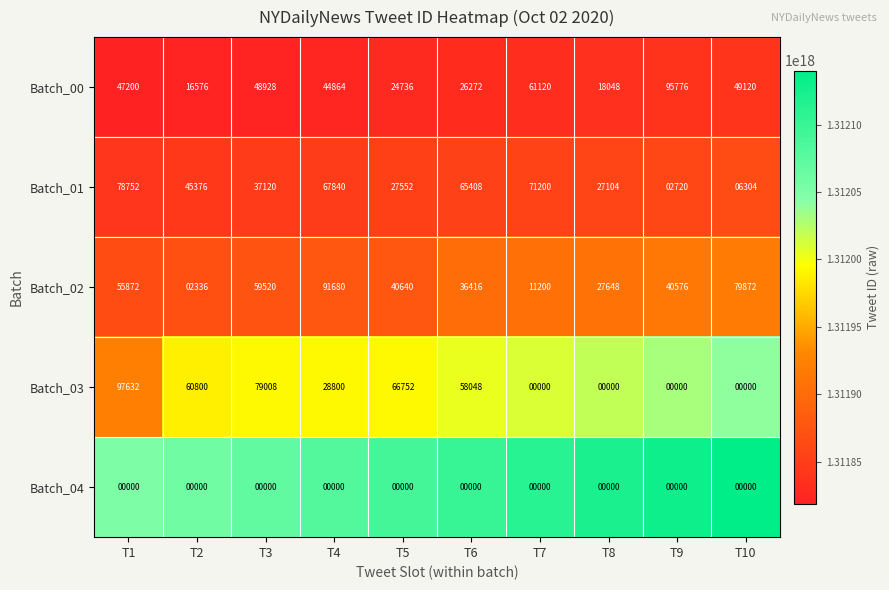

What is the total value across all series at T9?

139072